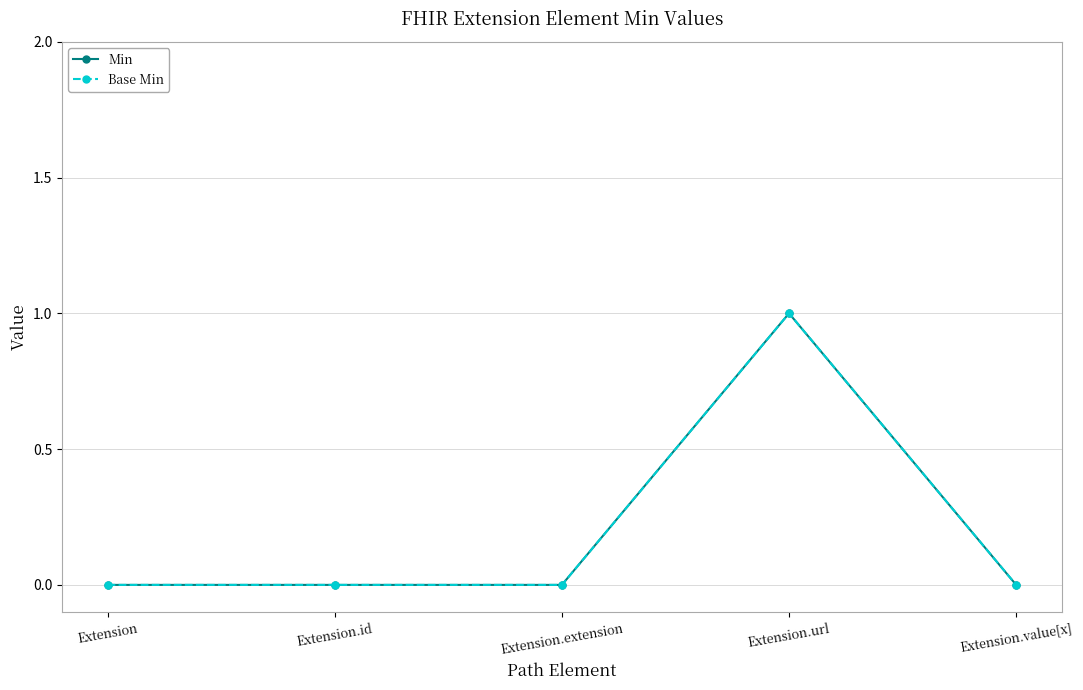

Is this an area chart (filled region under the line)?

No